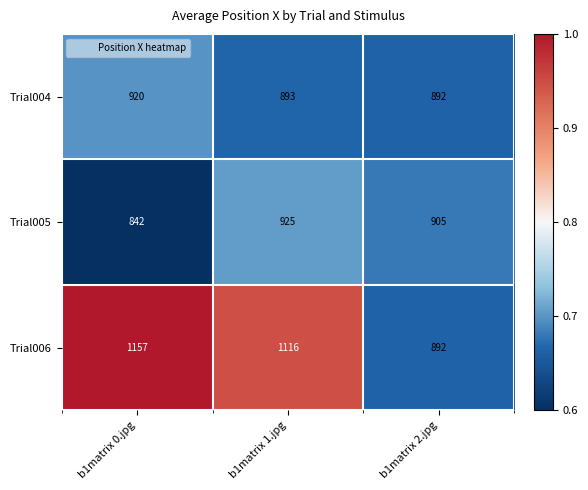

What is the total value across all series at b1matrix 1.jpg?

2934